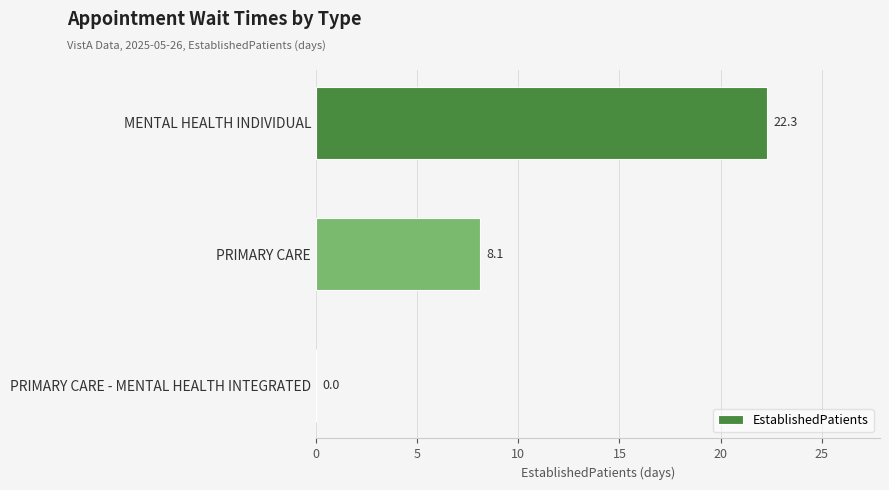

True or false: the data shows 0.0 at PRIMARY CARE - MENTAL HEALTH INTEGRATED.

True